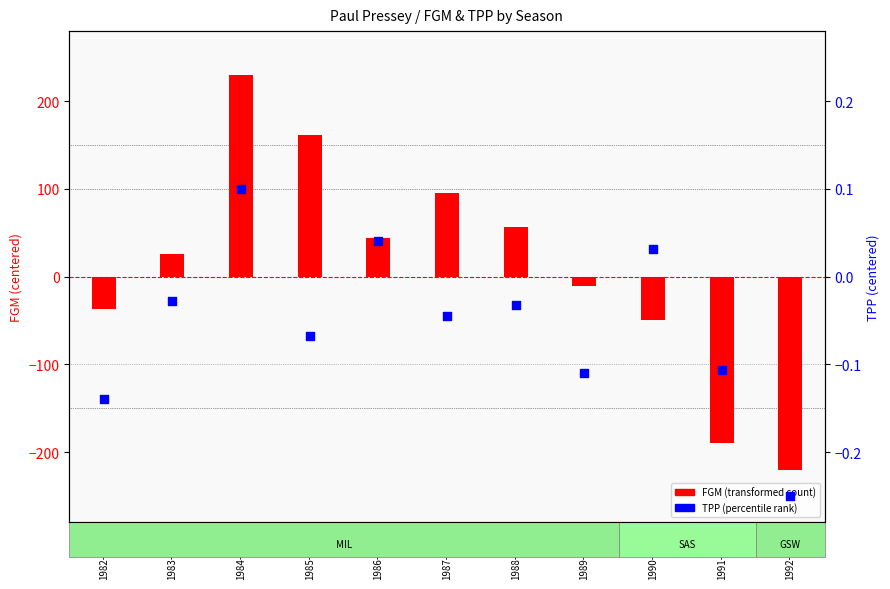

Which series contains the lowest Y value?

FGM (transformed count)